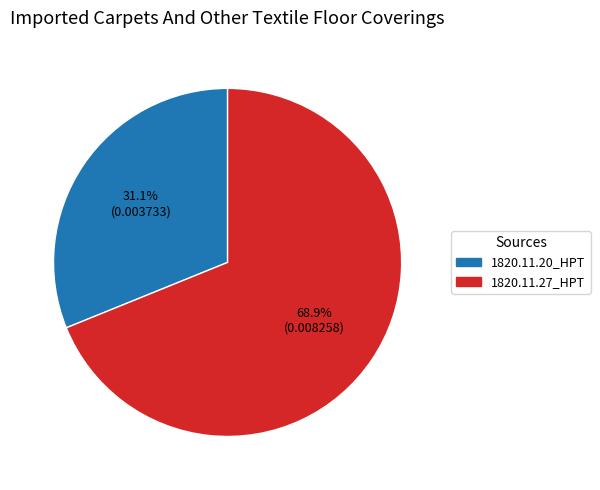

Is there a majority slice in this chart?

Yes